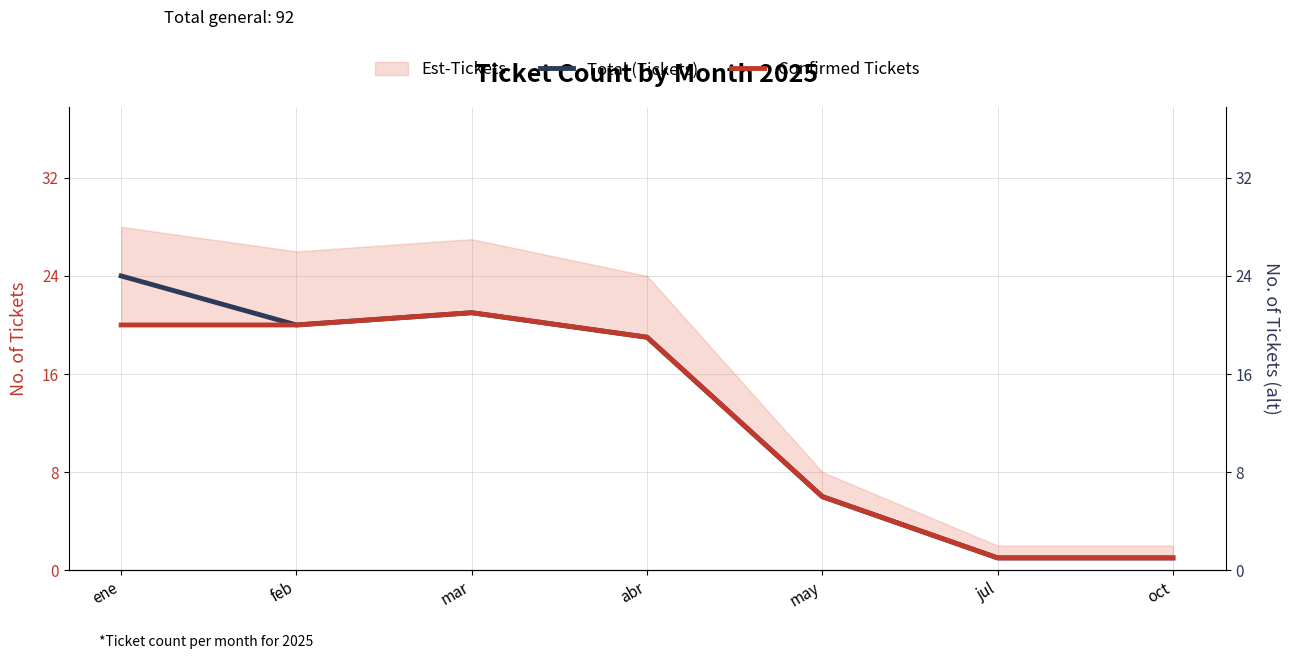

True or false: Confirmed Tickets and Total (Tickets) intersect in this chart.

False